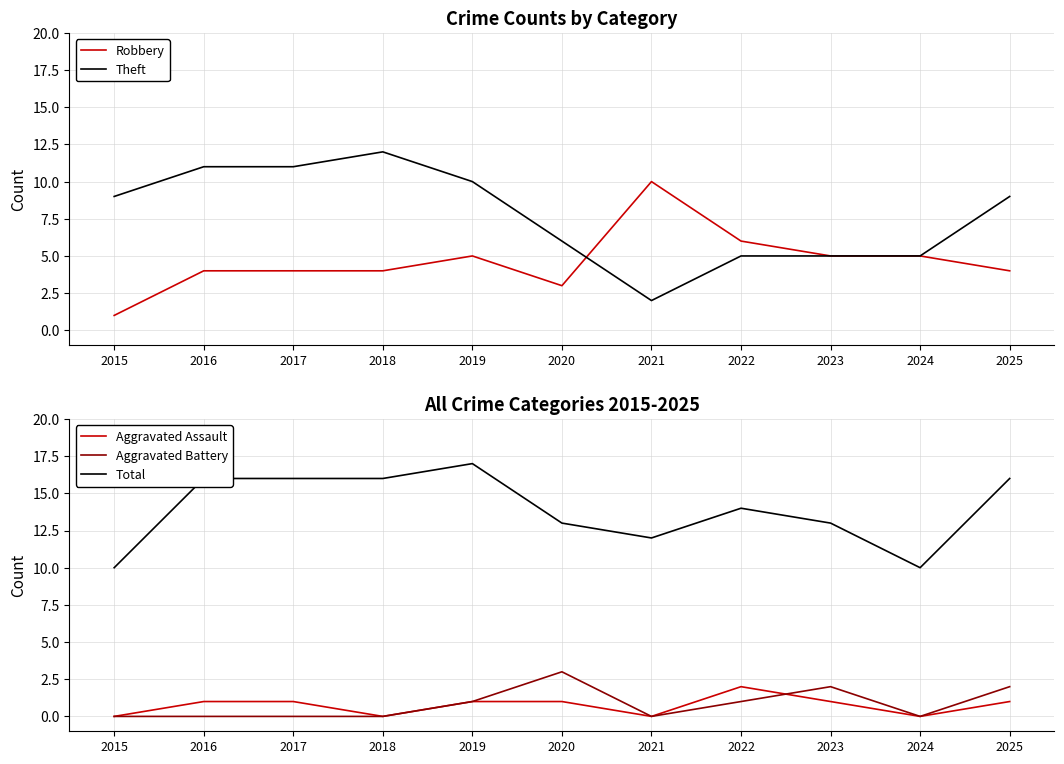

Reading left to right, extract all data points from this chart.

Robbery: 2015=1	2016=4	2017=4	2018=4	2019=5	2020=3	2021=10	2022=6	2023=5	2024=5	2025=4
Theft: 2015=9	2016=11	2017=11	2018=12	2019=10	2020=6	2021=2	2022=5	2023=5	2024=5	2025=9
Aggravated Assault: 2015=0	2016=1	2017=1	2018=0	2019=1	2020=1	2021=0	2022=2	2023=1	2024=0	2025=1
Aggravated Battery: 2015=0	2016=0	2017=0	2018=0	2019=1	2020=3	2021=0	2022=1	2023=2	2024=0	2025=2
Total: 2015=10	2016=16	2017=16	2018=16	2019=17	2020=13	2021=12	2022=14	2023=13	2024=10	2025=16